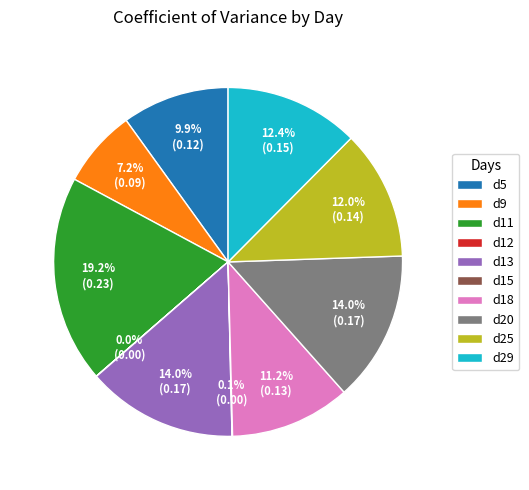

Which has a higher value, d29 or d20?

d20